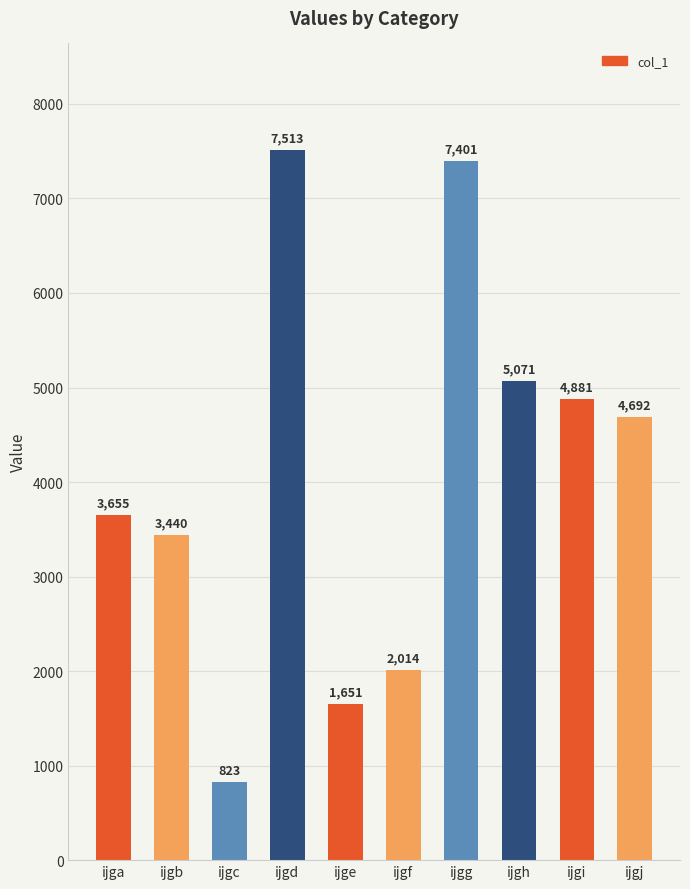

Reading left to right, what are all the values shown in this chart?

3655	3440	823	7513	1651	2014	7401	5071	4881	4692